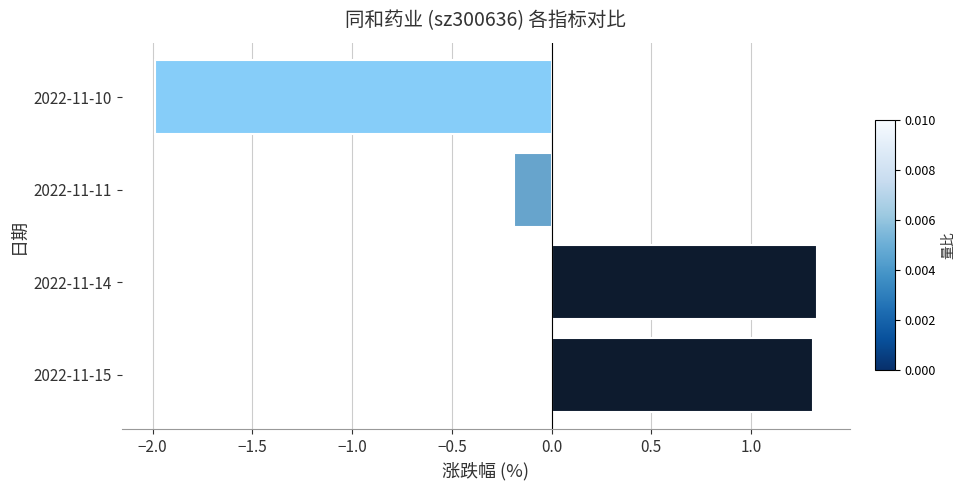

What is the change in value from 2022-11-15 to 2022-11-10?

-3.3